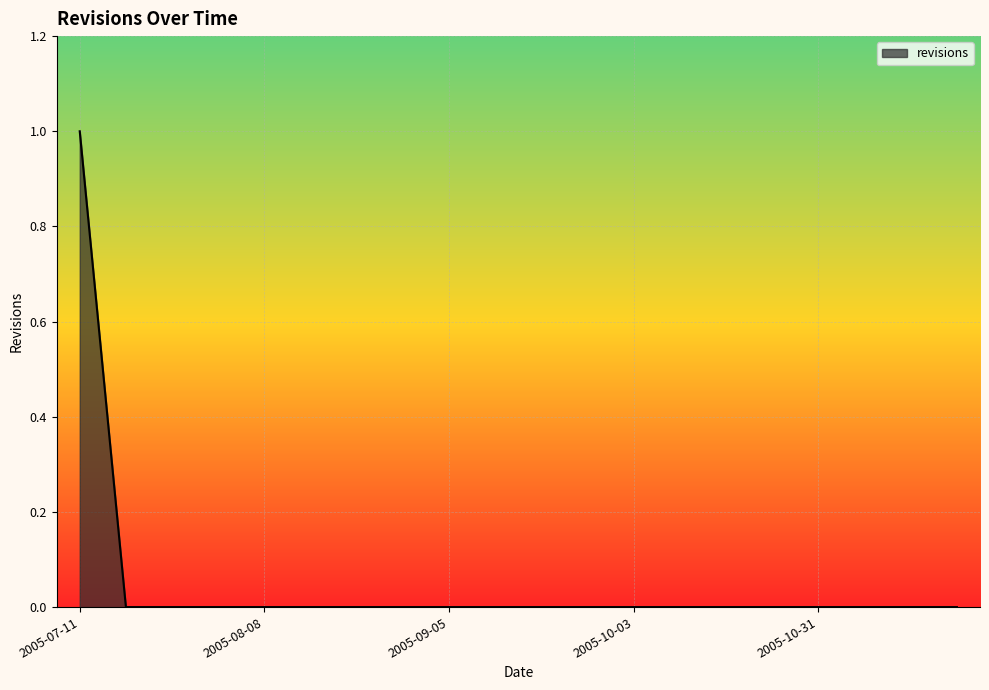

What is the greatest value displayed?

1